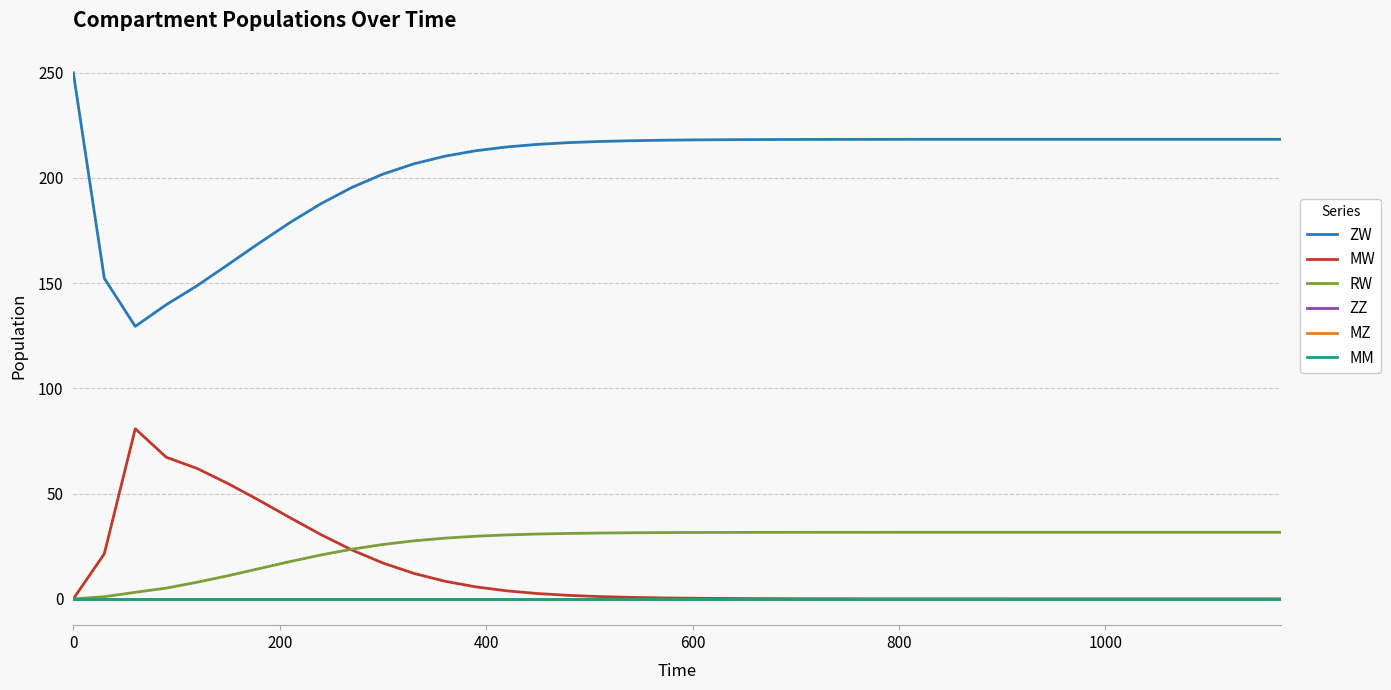

Is this an area chart (filled region under the line)?

No